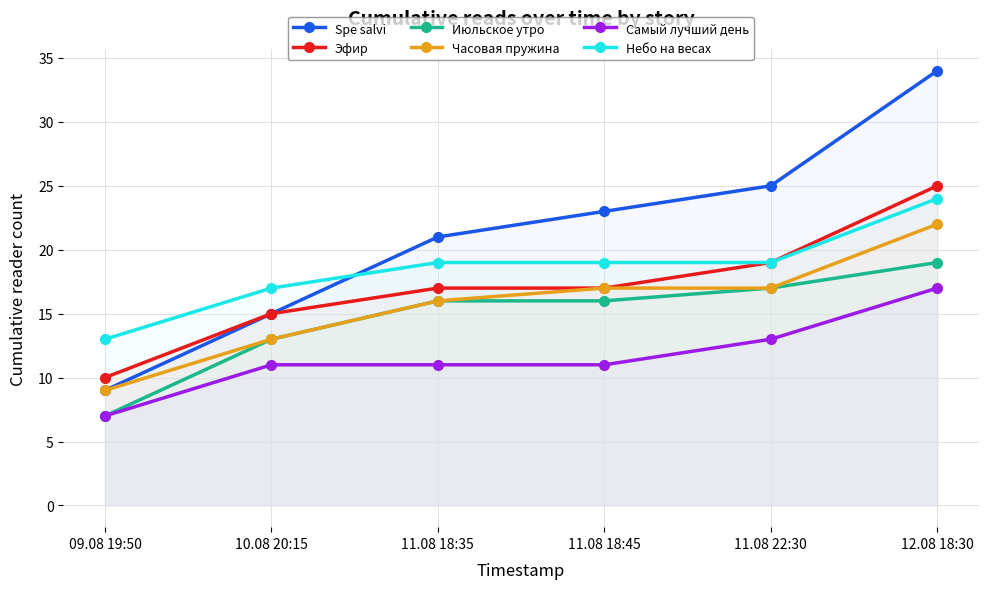

Does the chart display data point markers on the line(s)?

Yes